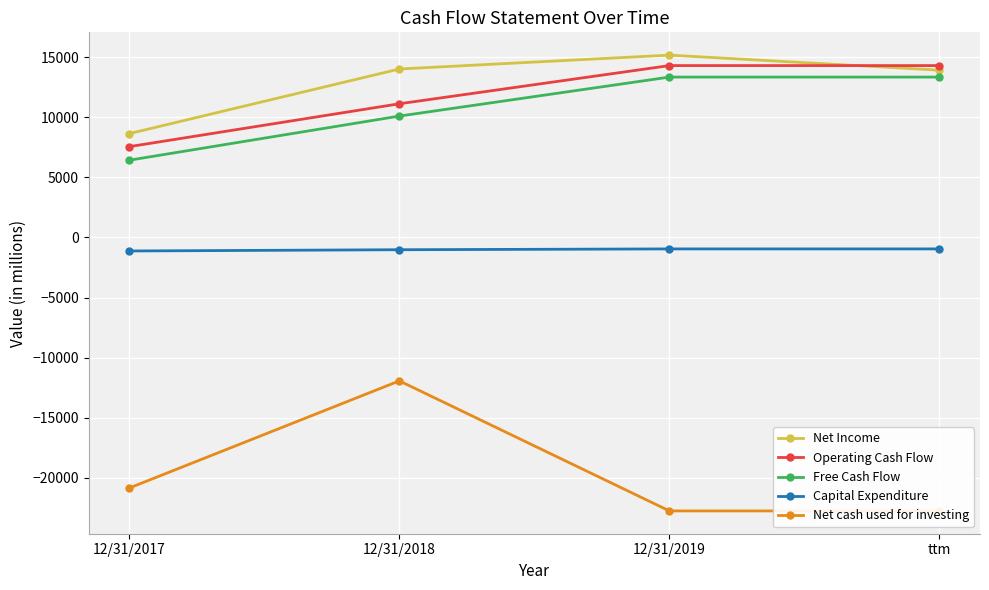

At how many categories does at least one series exceed -6428?

4